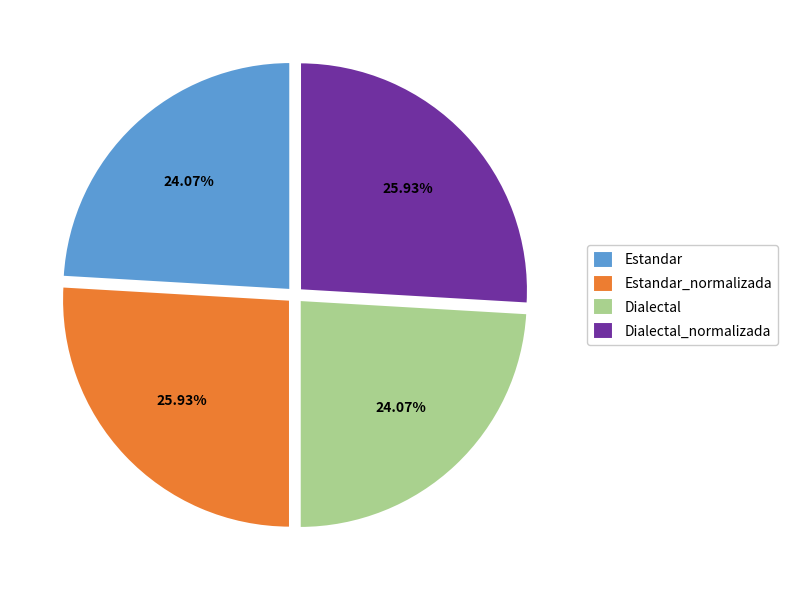

To the nearest percent, what percentage of the pie is Dialectal?

24%